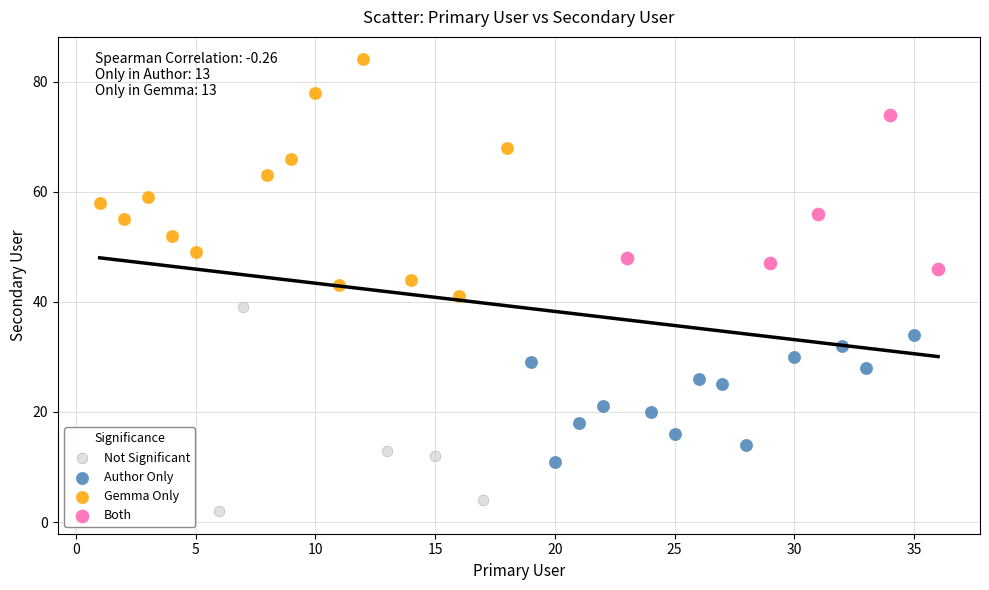

Which series contains the lowest Y value?

Not Significant